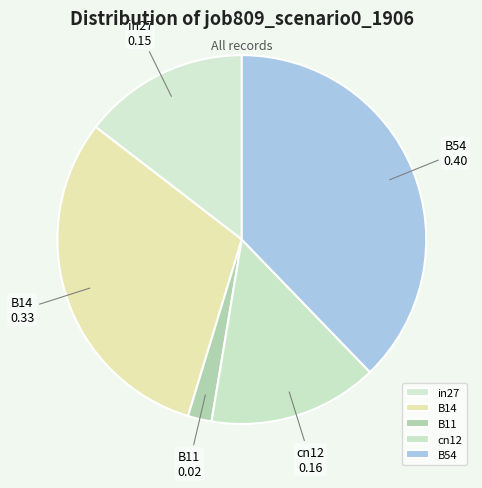

True or false: B14 accounts for 31% of the total.

True